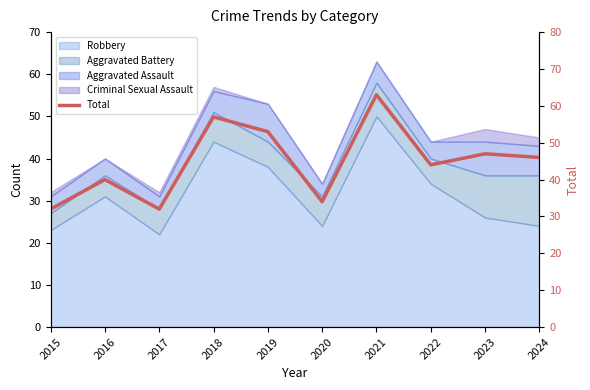

Count the number of values greater than 46.

4